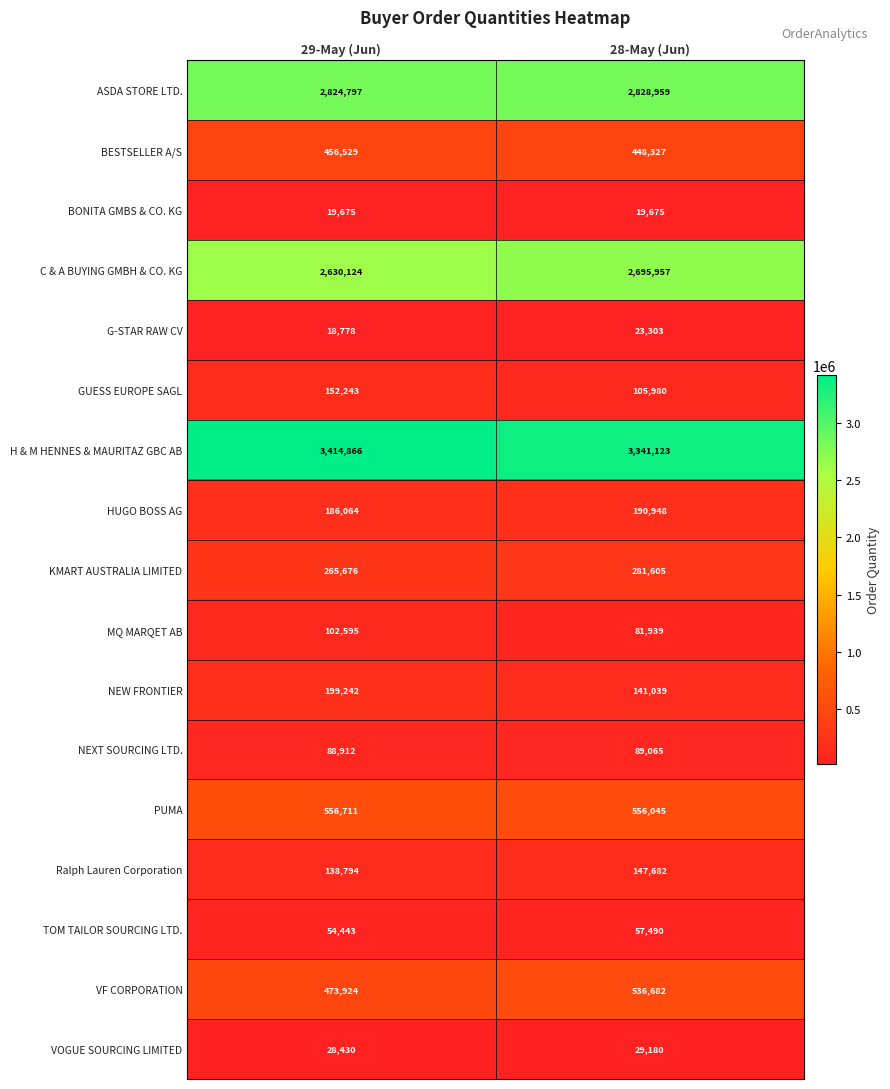

What is the spread (max minus min) of values at 28-May (Jun)?

3321448